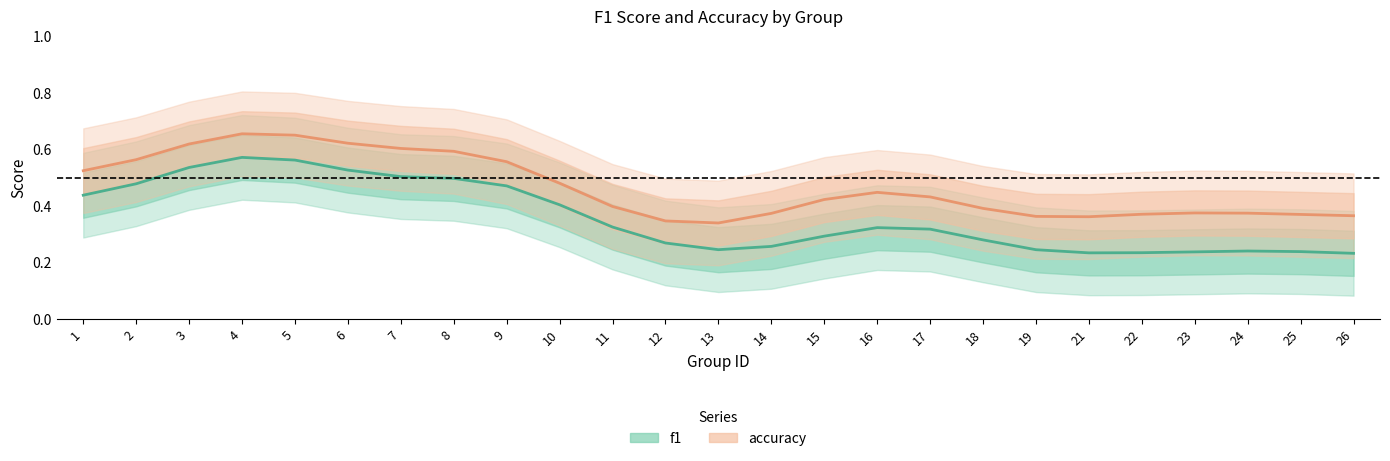

The accuracy series shows 0.3 at 9. True or false?

False